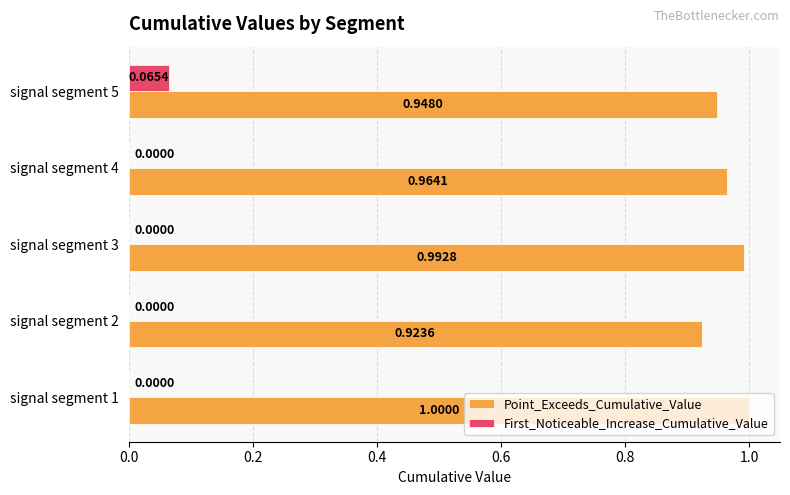

At which category is the sum across all series the highest?

signal segment 5